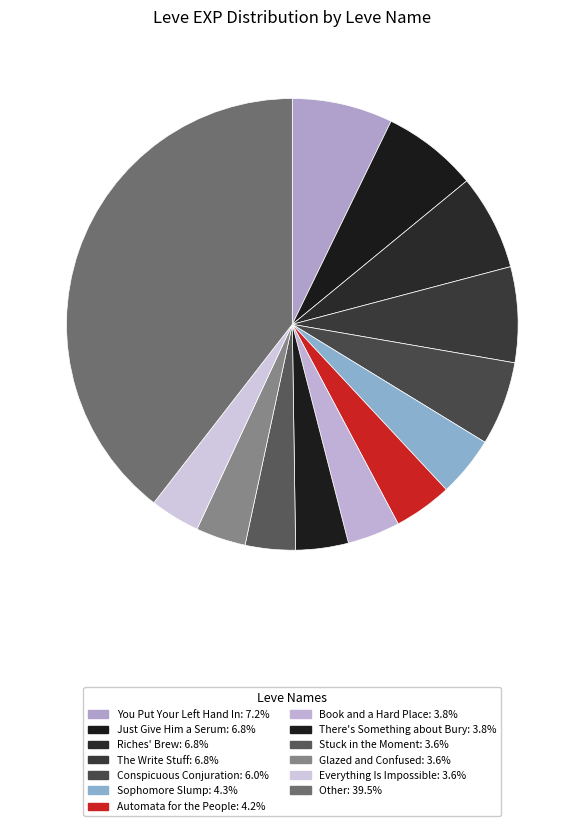

How many segments does this pie chart have?

13